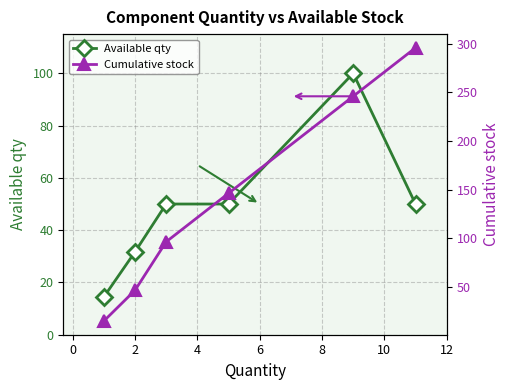

How many interior local peaks does the Available qty series have?

1